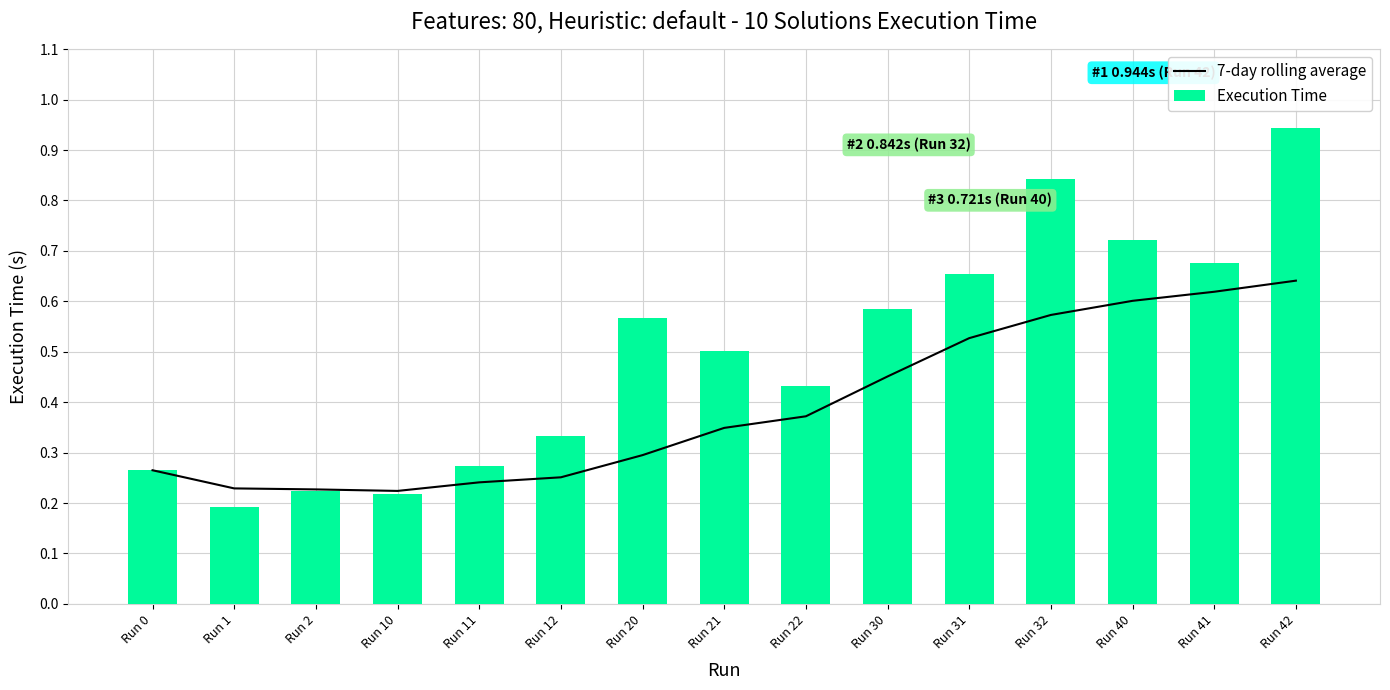

Is the value of Execution Time at Run 21 greater than the value of 7-day rolling average at Run 0?

Yes